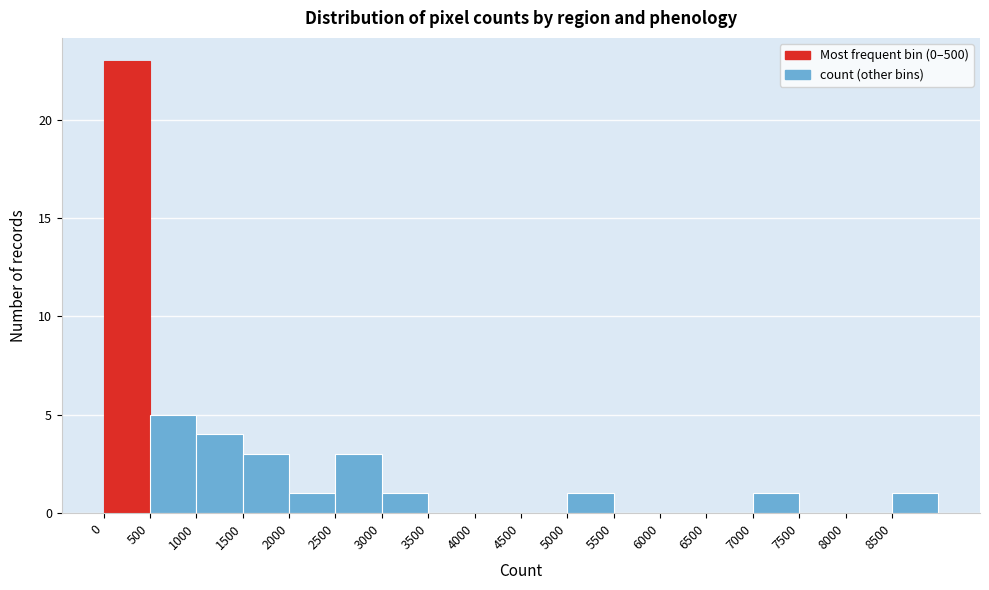

Over which range of the x-axis is the bar tallest?

0 to 500